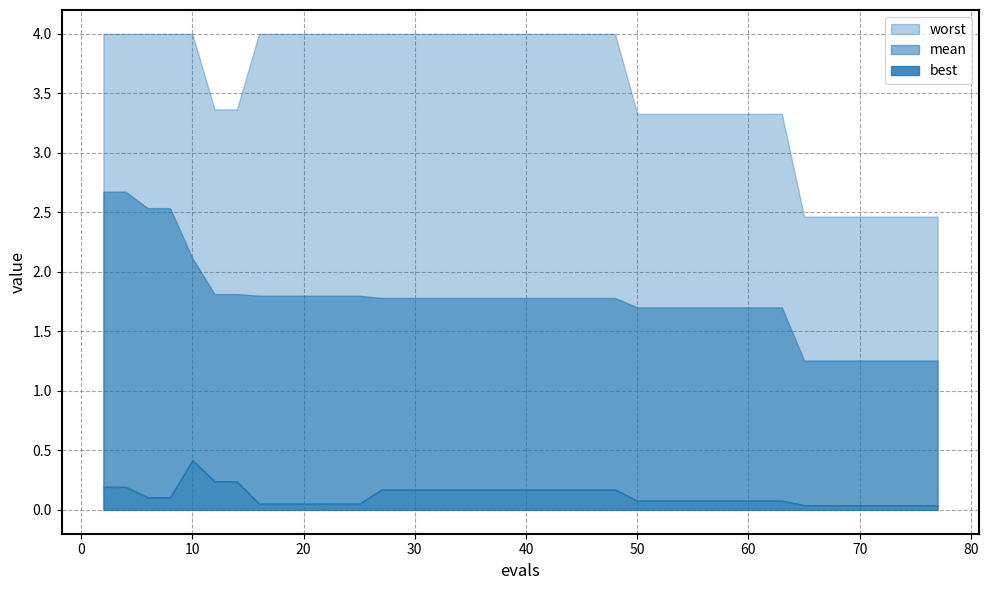

What is the average value of the mean series?

1.8